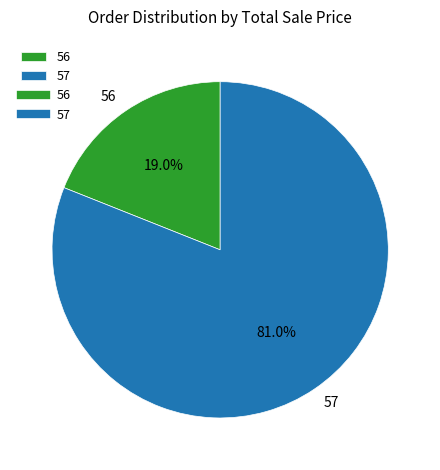

Which slice is the smallest?

56